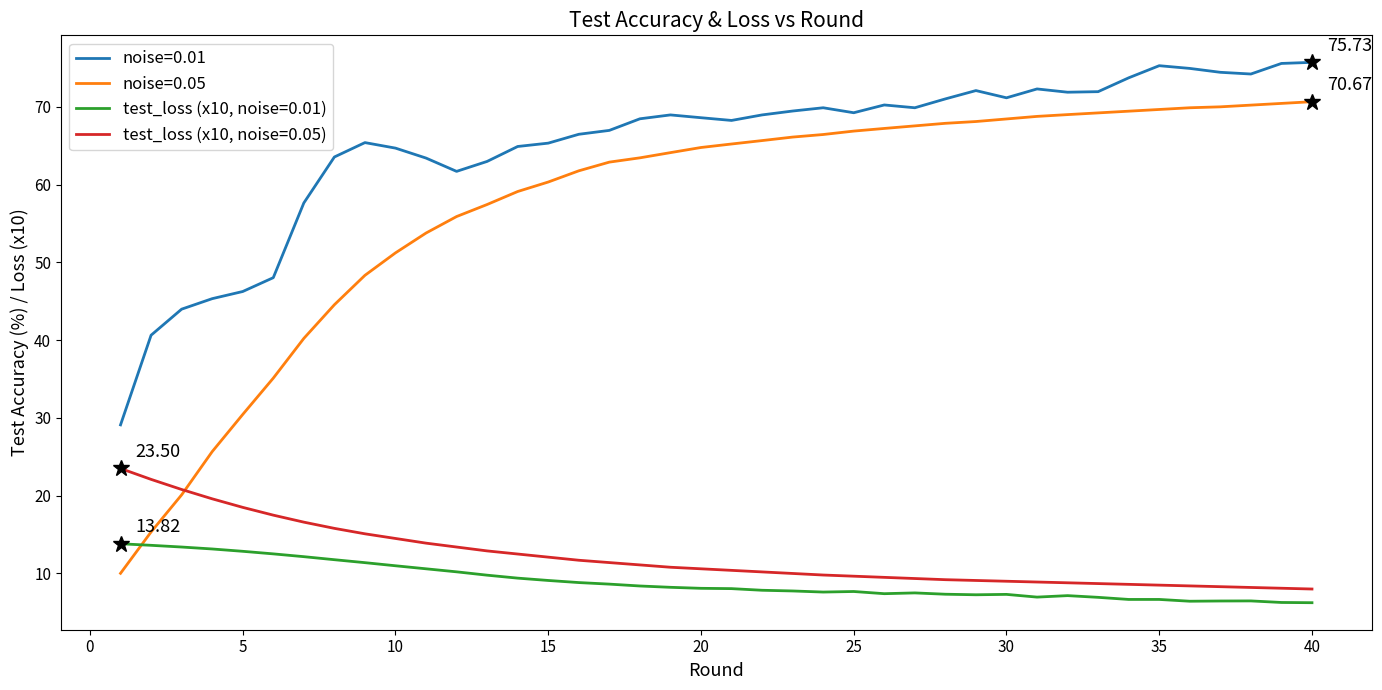

Which series has the widest spread of values?

noise=0.05